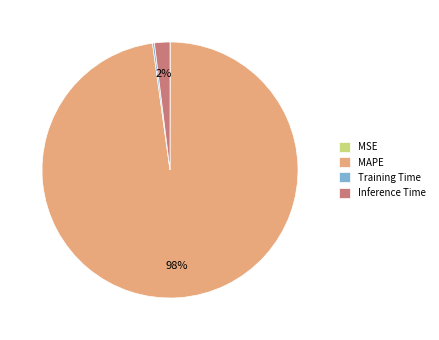

The Inference Time slice represents 9% of the pie. True or false?

False